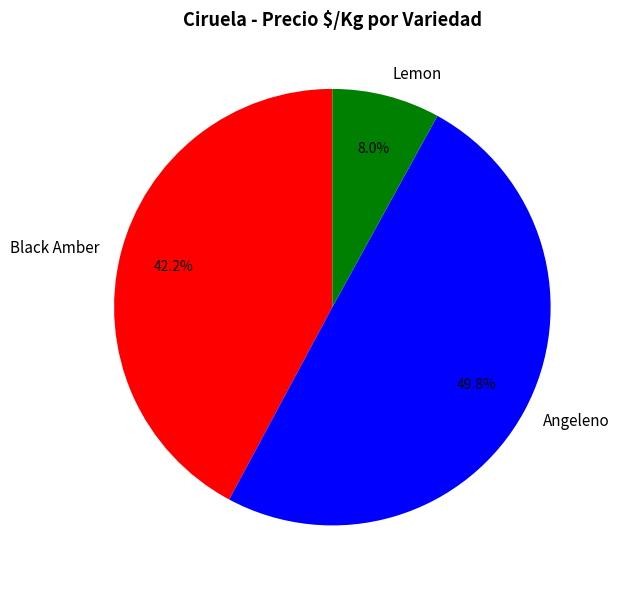

What portion of the pie excludes Angeleno?

50.2%